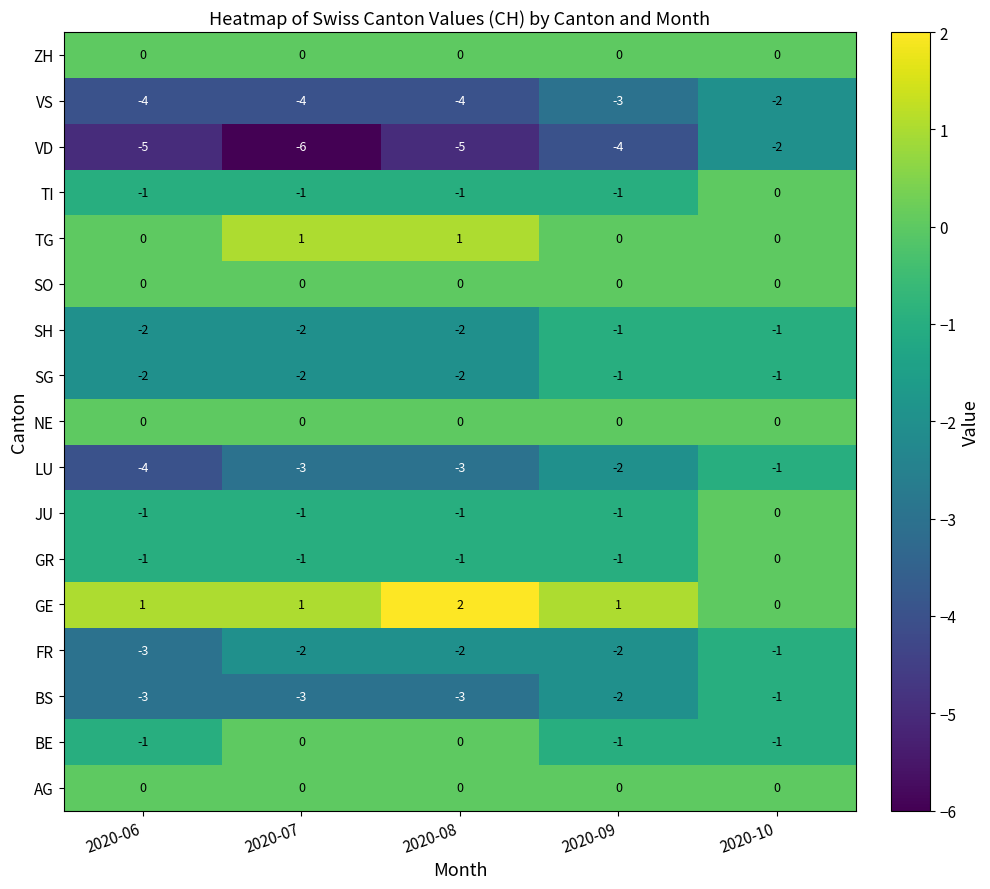

What is the total value across all series at 2020-09?

-18